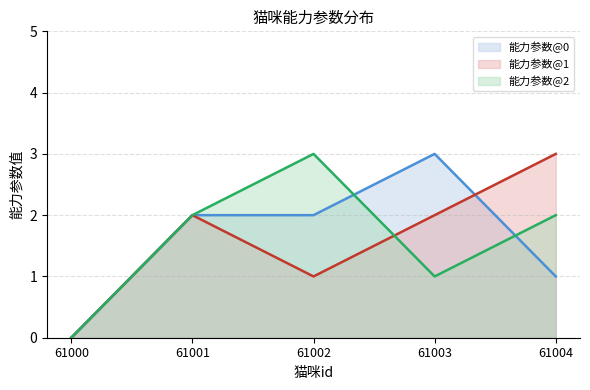

How many interior local valleys does the 能力参数@2 series have?

1